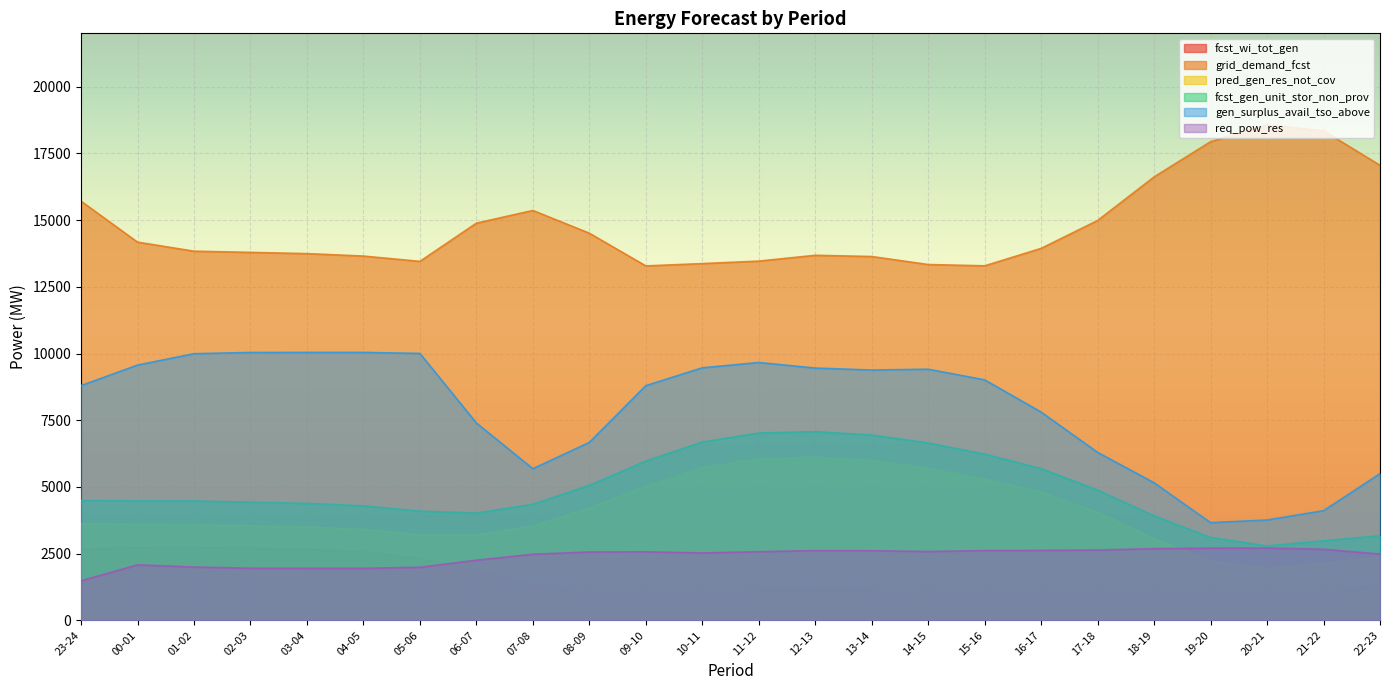

What is the label of the 12th point from the left?

10-11